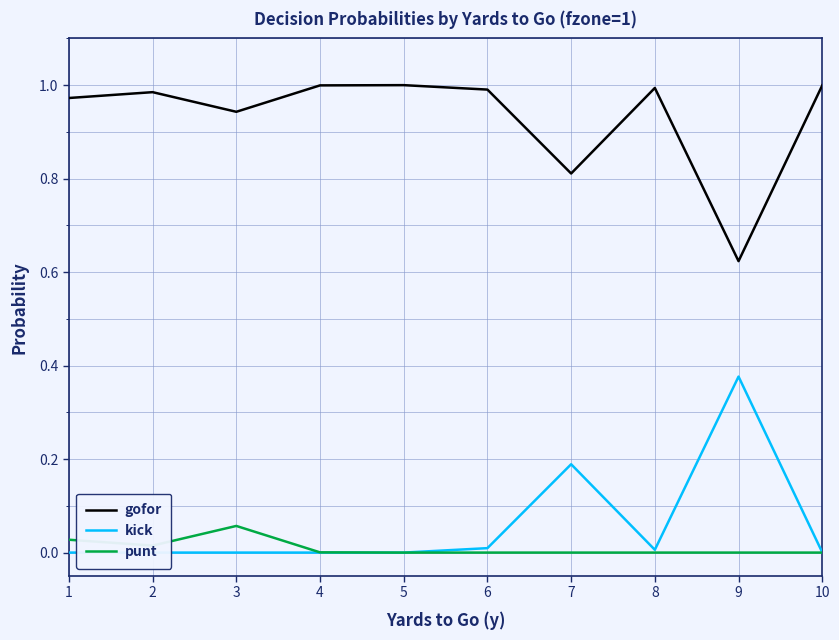

Does the chart display data point markers on the line(s)?

No